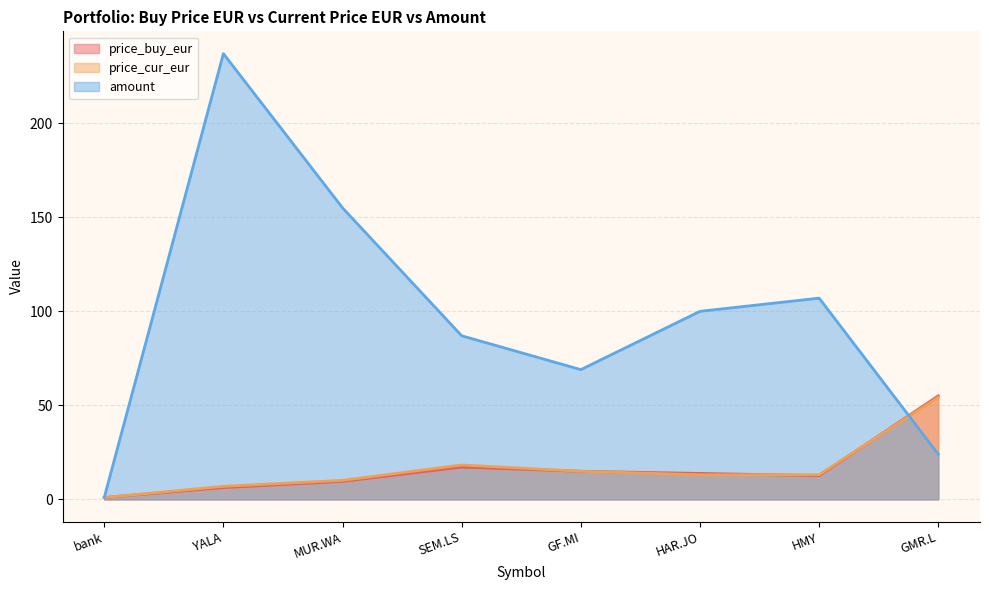

What is the sum of the amount values at SEM.LS and YALA?

324.0